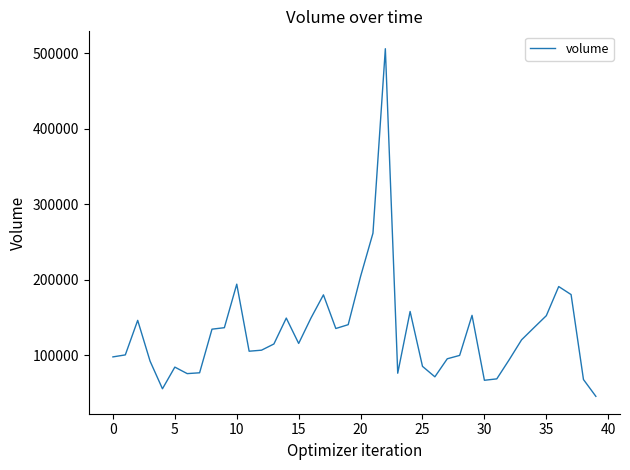

What is the difference between the maximum and minimum values?

460443.7